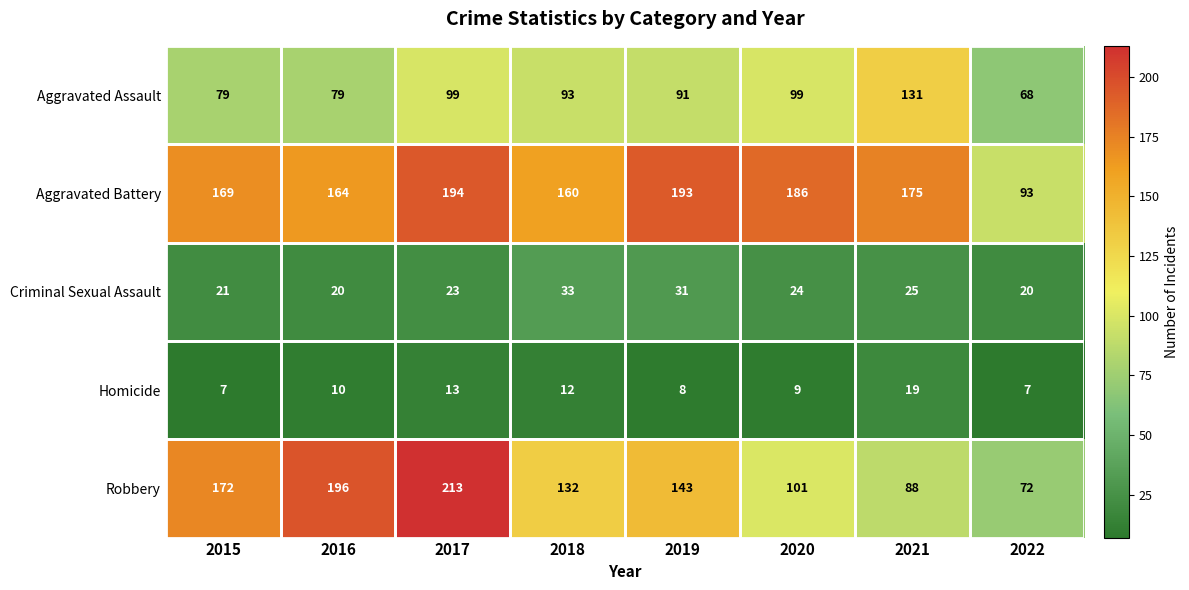

At which category does the chart reach its peak across all series?

2017